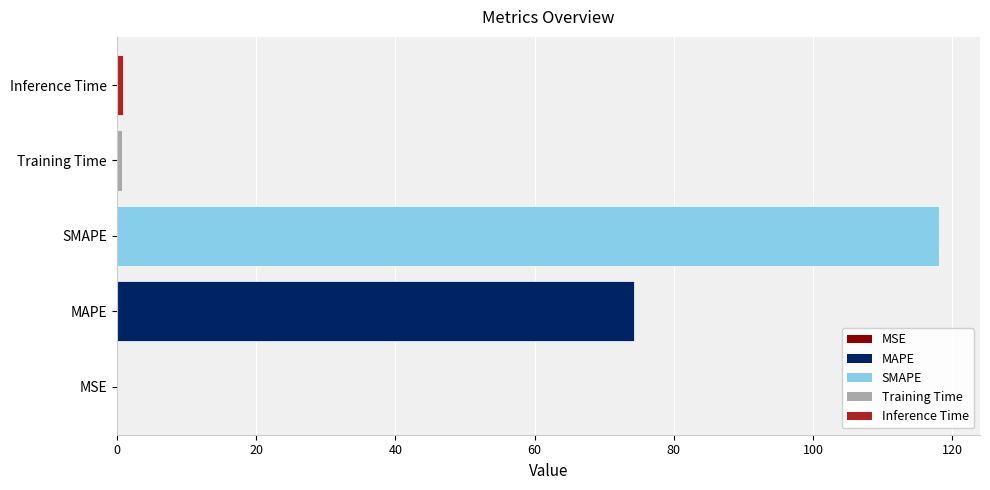

How many series are shown in this chart?

1